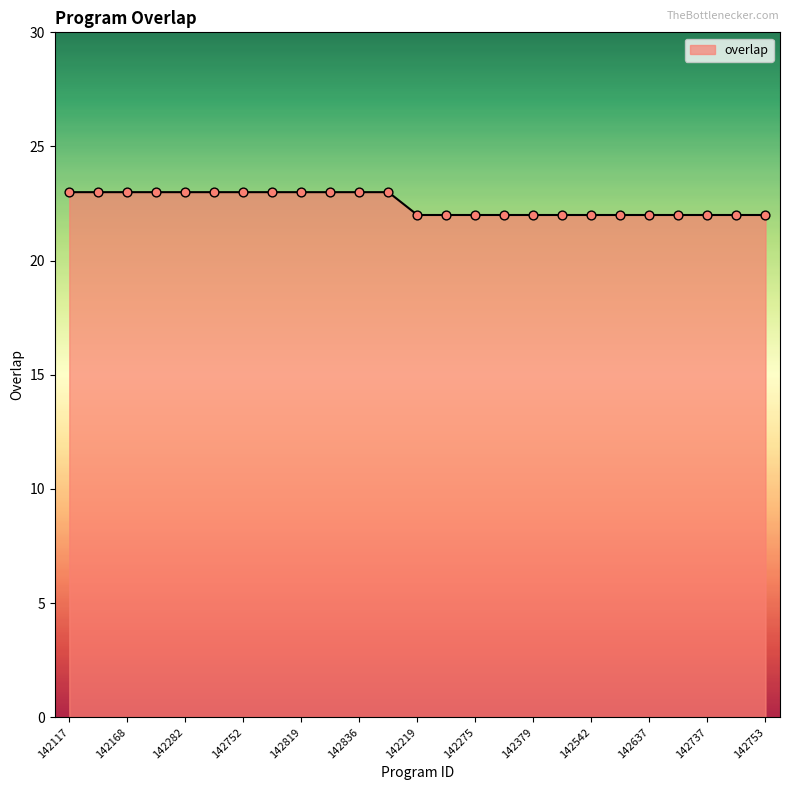

What is the smallest value displayed?

22